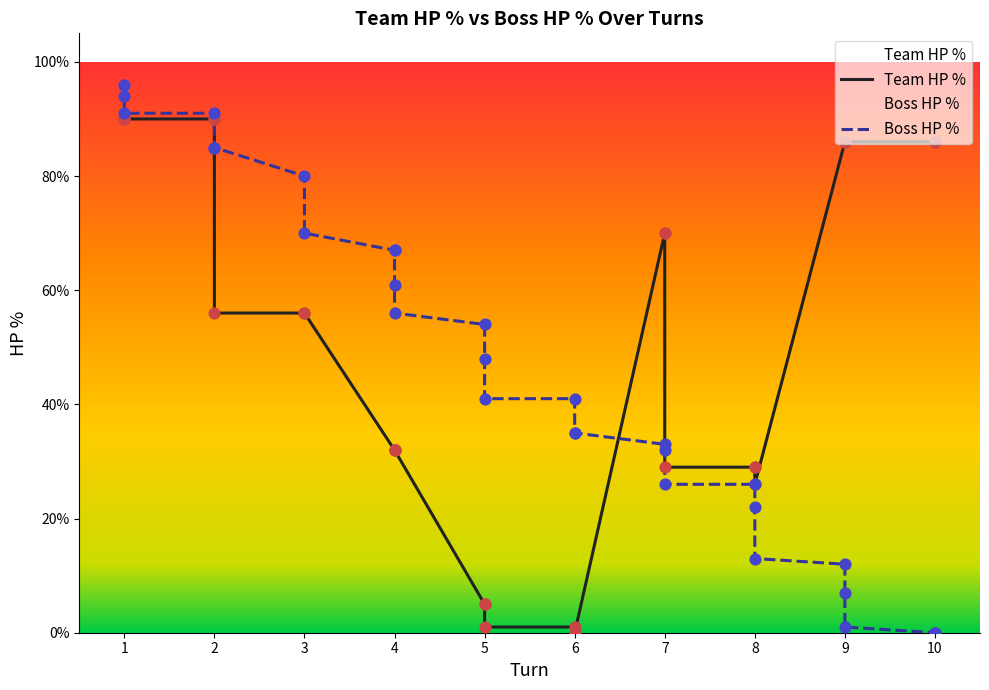

Which series reaches the maximum Y coordinate?

Boss HP %